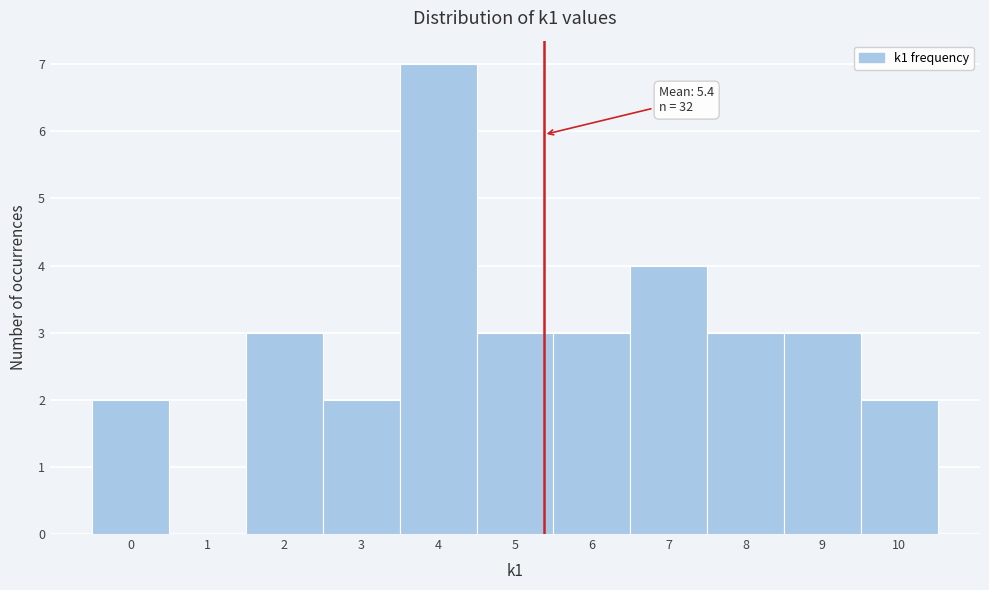

Which range on the x-axis has the tallest bar?

3.5 to 4.5